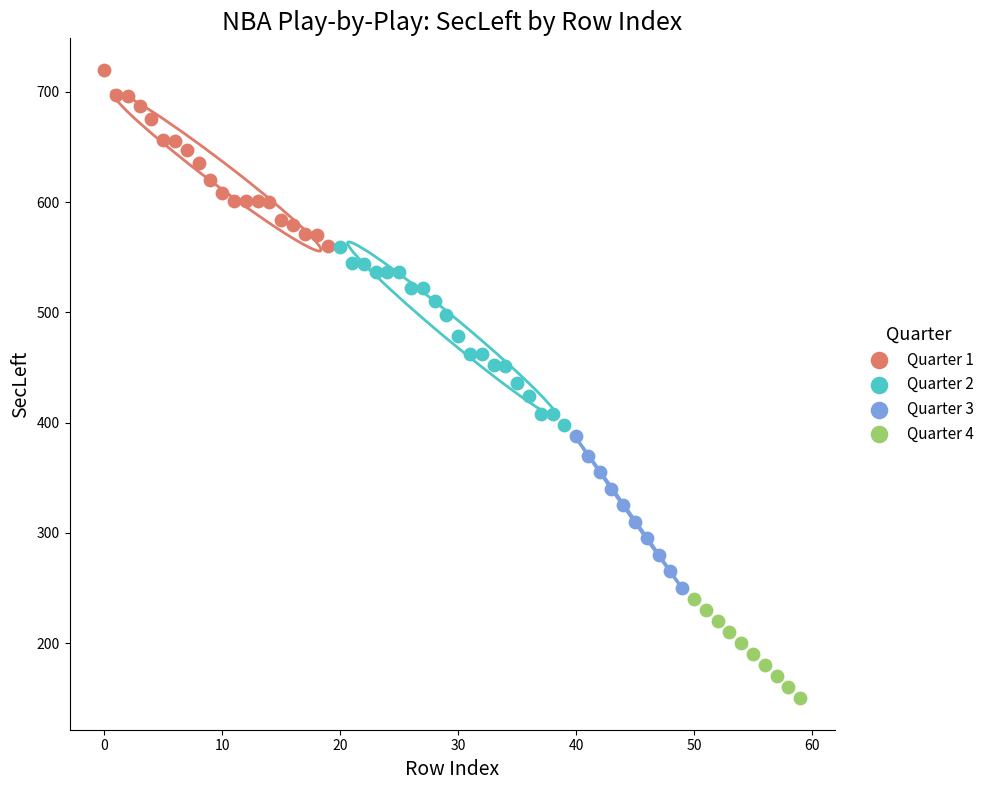

Which series reaches the maximum Y coordinate?

Quarter 1